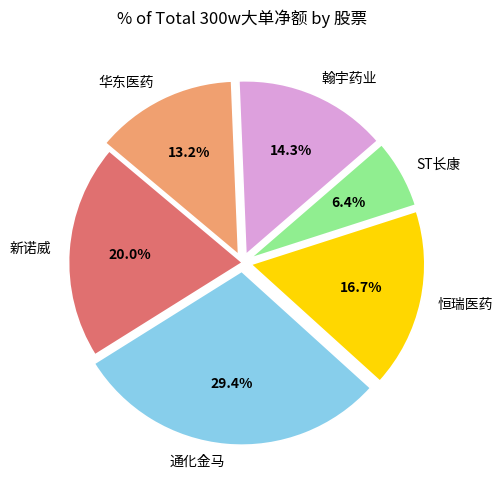

Combined, what portion of the pie is 华东医药 and 恒瑞医药?

29.9%